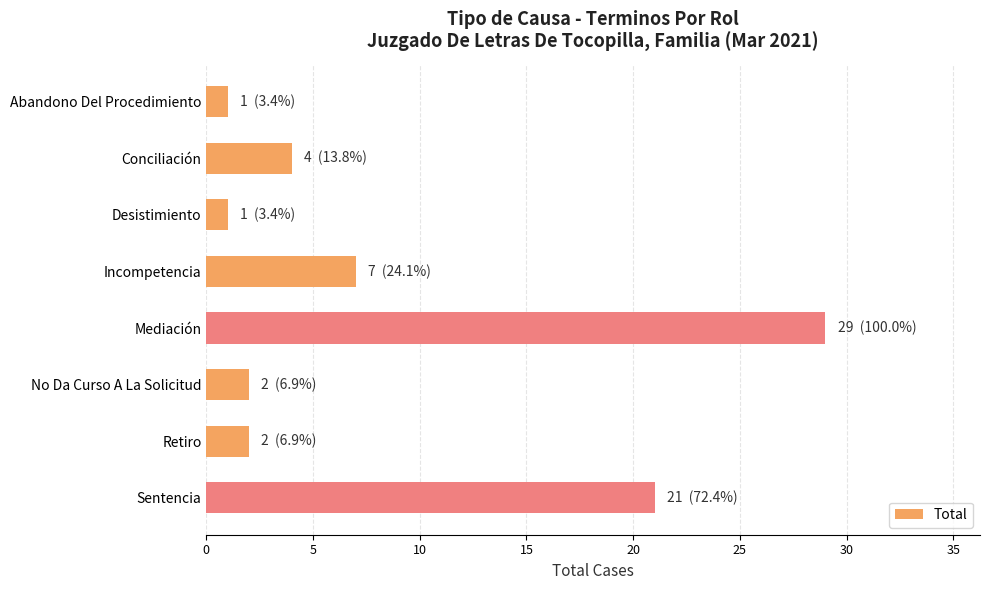

Reading top to bottom, transcribe all the data shown in this chart.

1	4	1	7	29	2	2	21